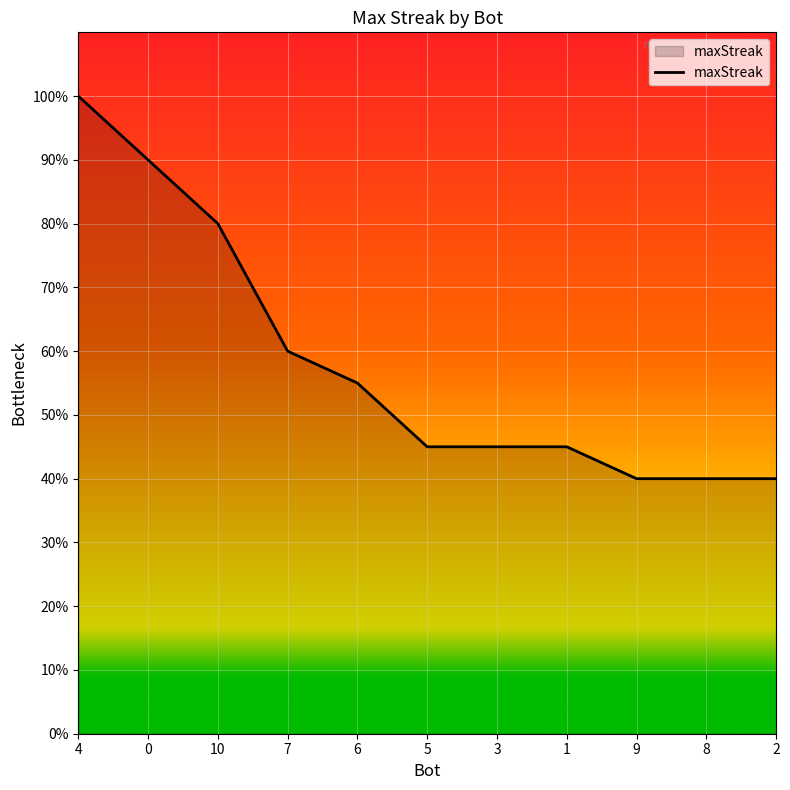

At which label is the value closest to 14?

10